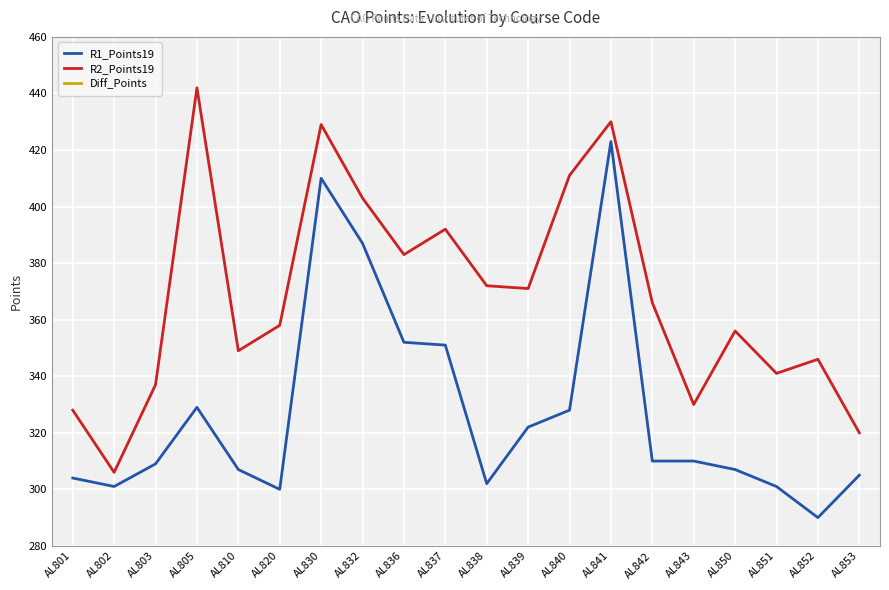

The value of Diff_Points at AL853 is 7. True or false?

False